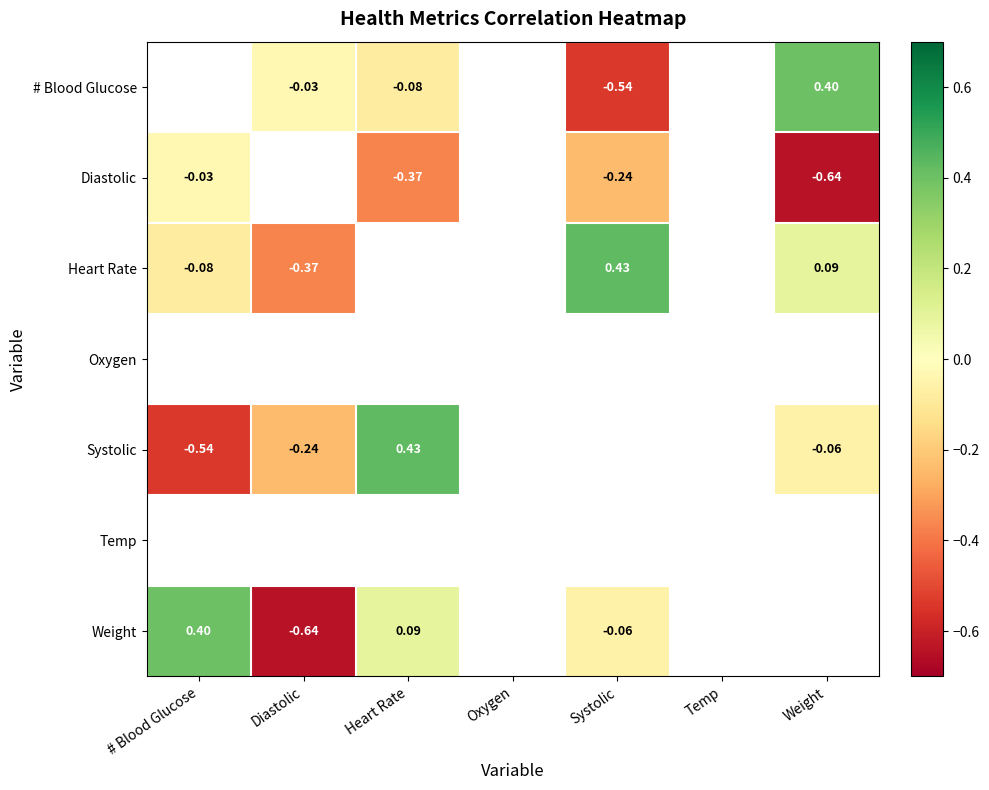

Which label corresponds to the smallest value in the chart?

Weight